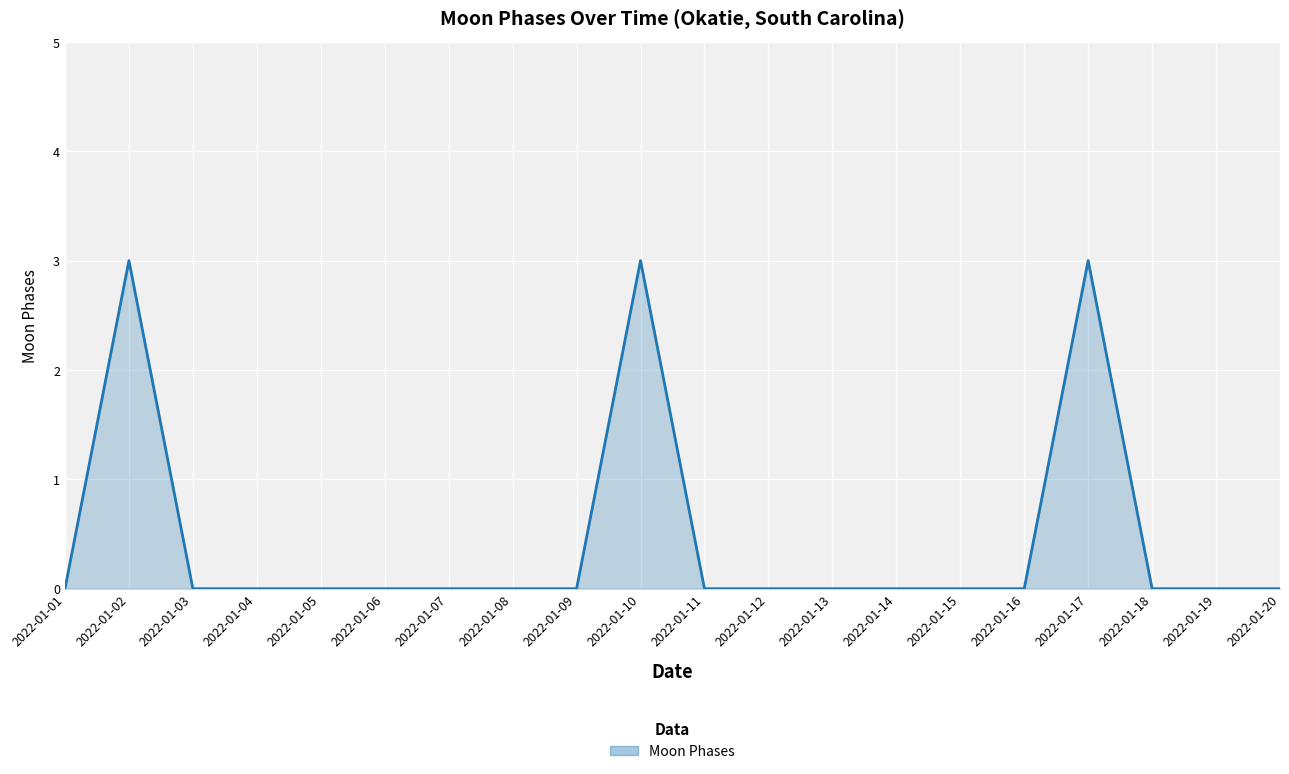

Reading left to right, what are all the values shown in this chart?

0	3	0	0	0	0	0	0	0	3	0	0	0	0	0	0	3	0	0	0